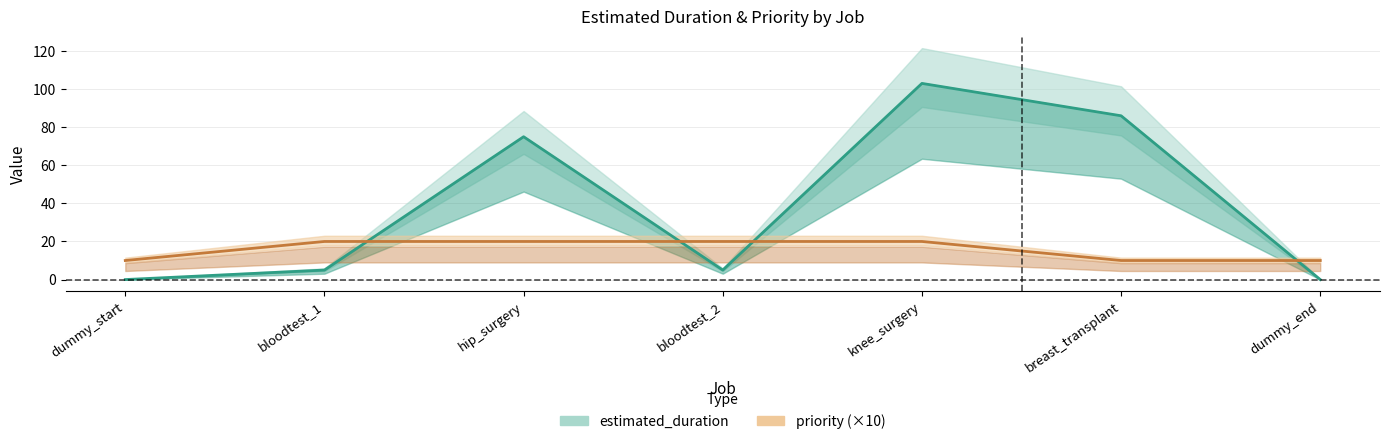

What is the value of the priority point at the 1st from the left?

10